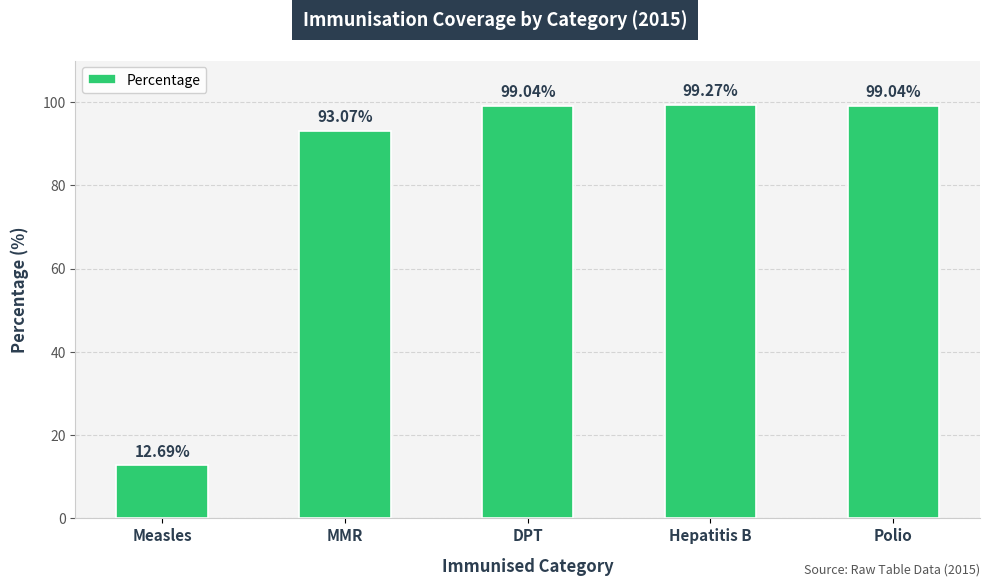

At which label is the value closest to 55?

MMR